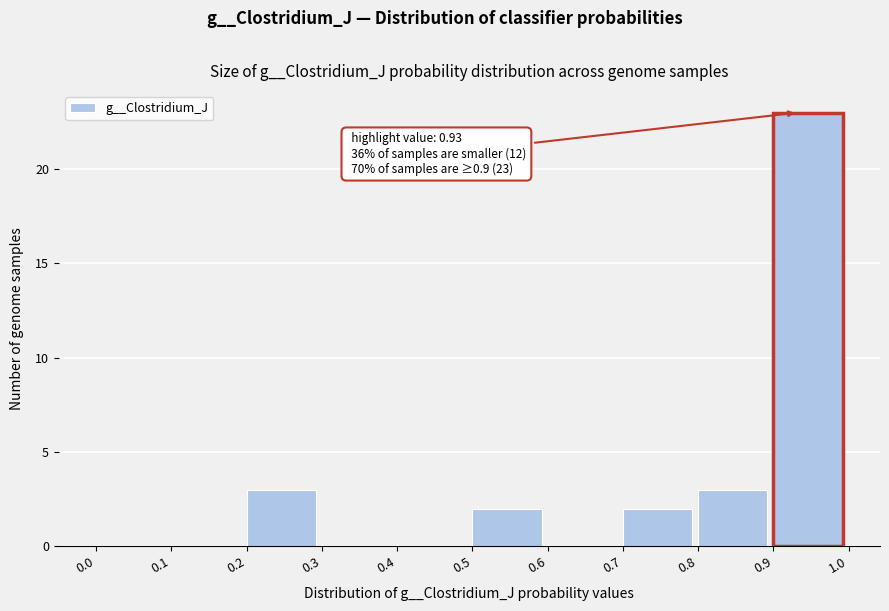

Over which range of the x-axis is the bar tallest?

0.9 to 1.0